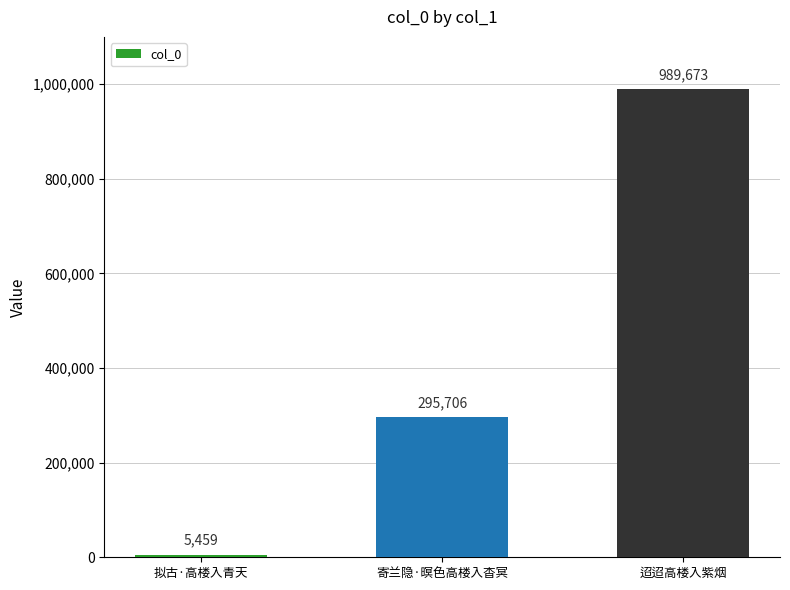

What position from the left is 寄兰隐·暝色高楼入杳冥?

2